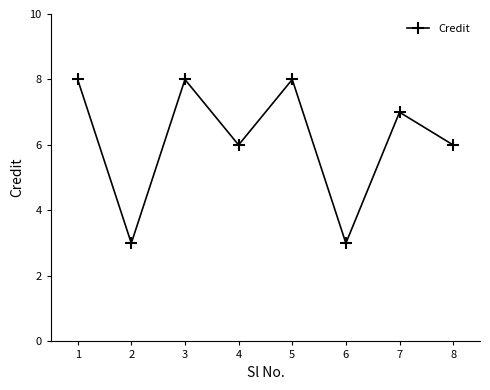

How many interior local valleys (lower than both neighbors) does the data have?

3